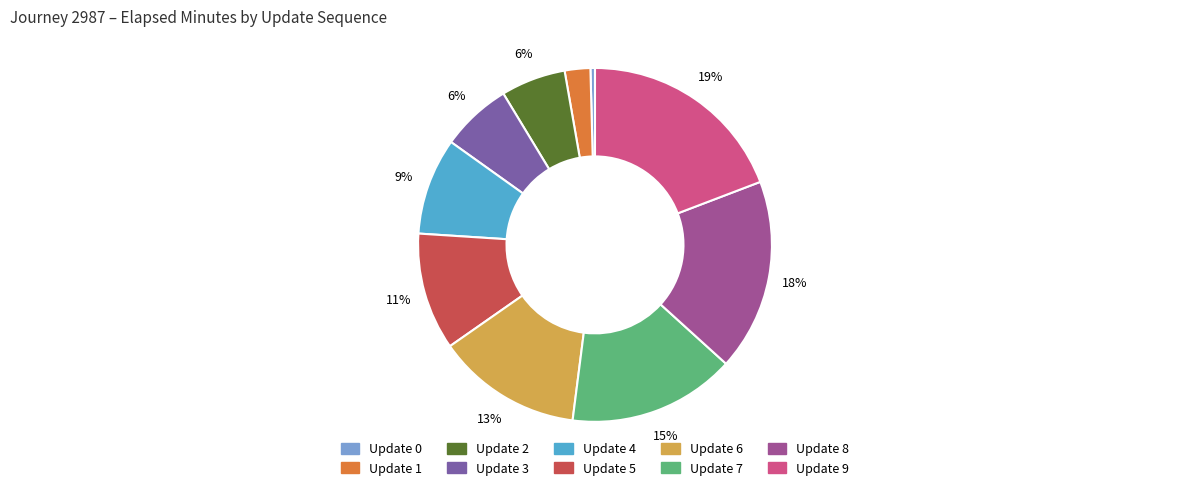

Is there a majority slice in this chart?

No